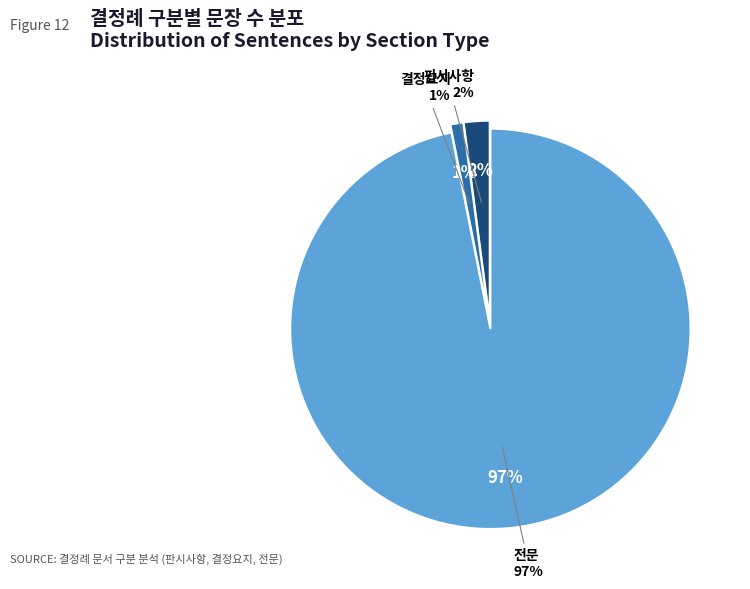

How many segments does this pie chart have?

3